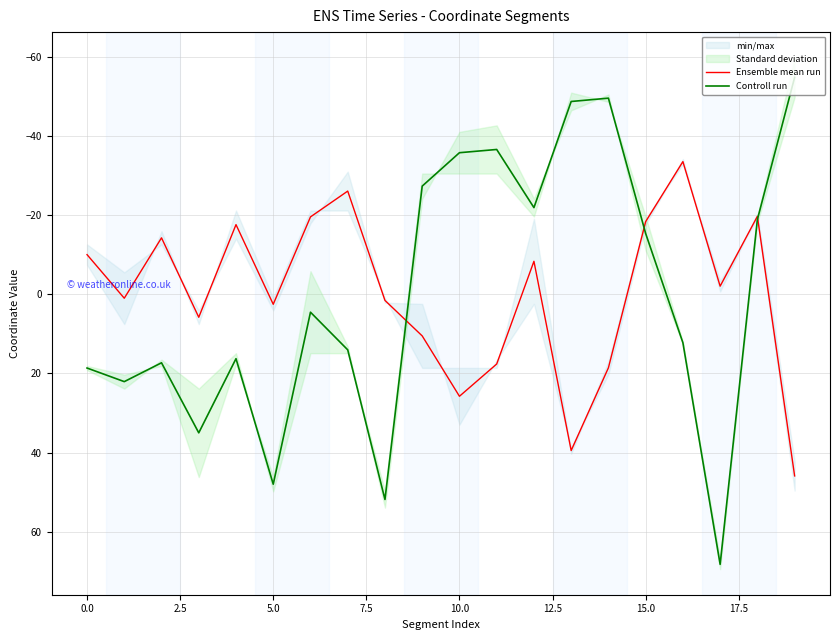

How many lines are shown in the chart?

2